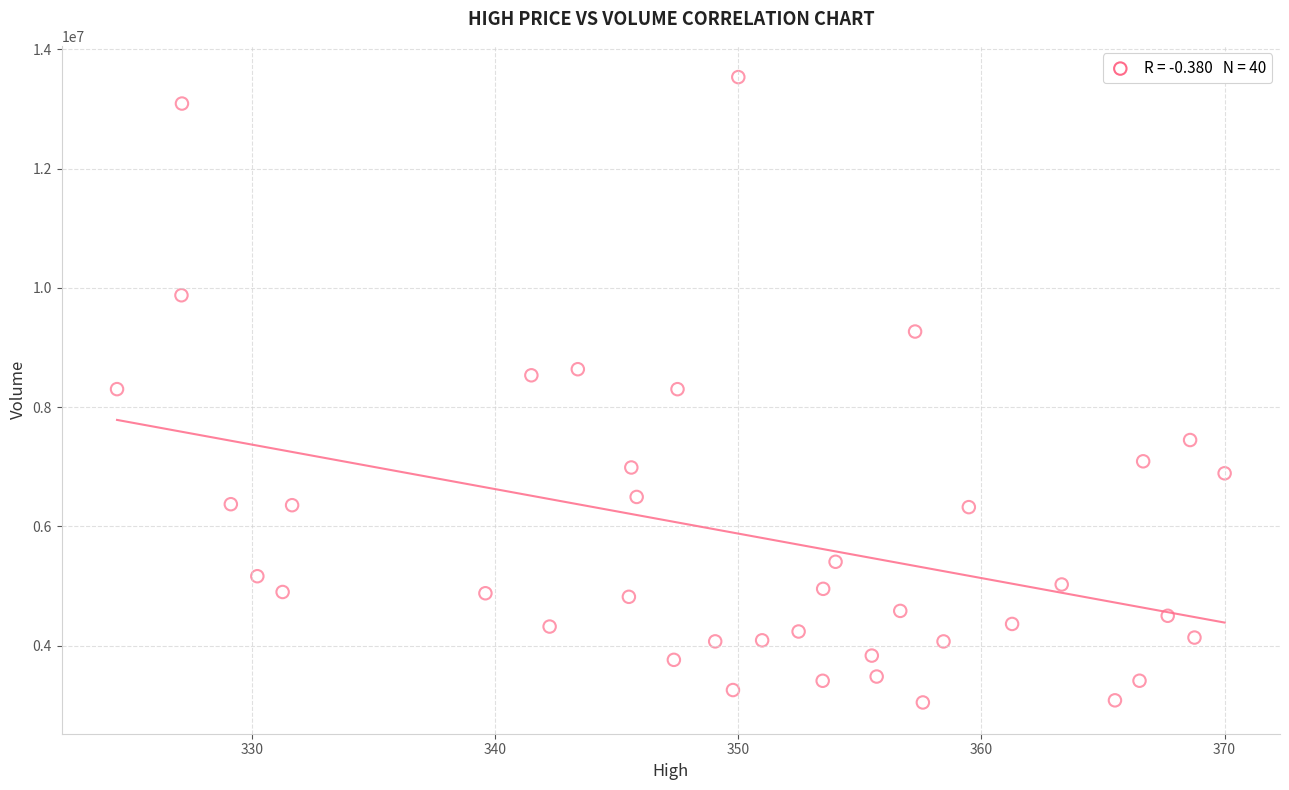

What is the range of Y values (max minus min)?

10485500